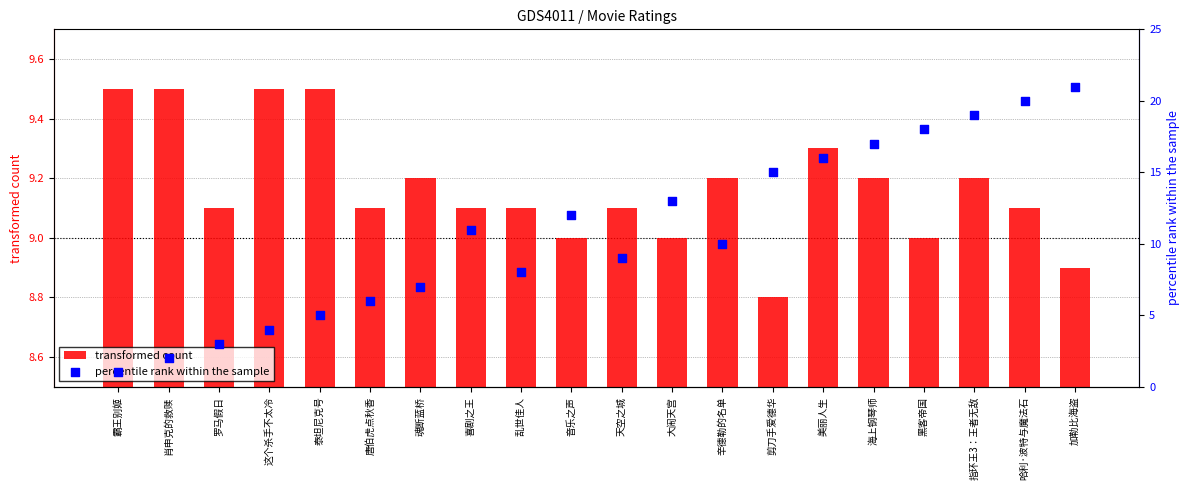

Which series contains the lowest Y value?

percentile rank within the sample